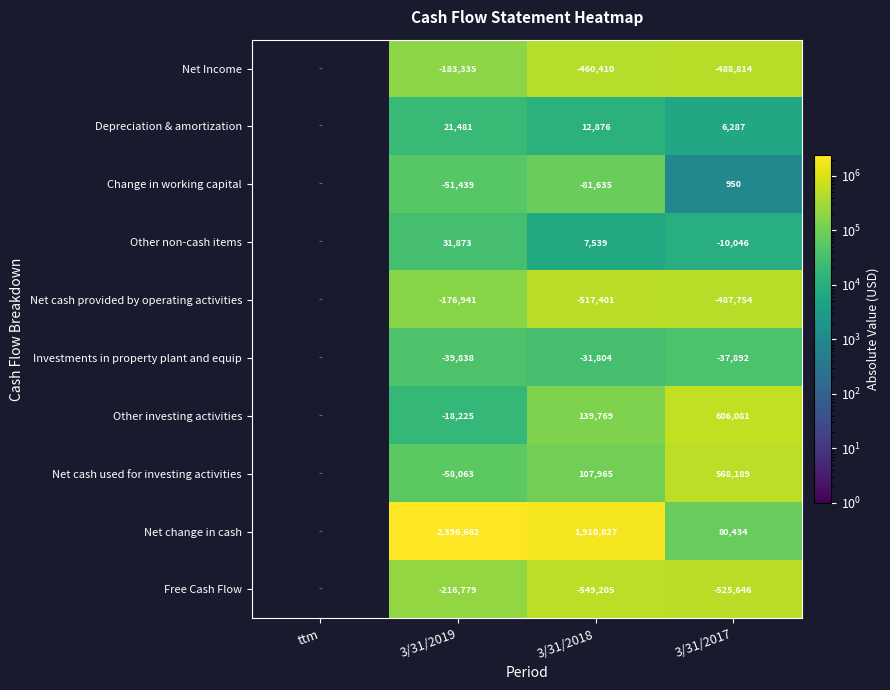

At 3/31/2019, list the series in order from smallest to largest.

Free Cash Flow, Net Income, Net cash provided by operating activities, Net cash used for investing activities, Change in working capital, Investments in property plant and equip, Other investing activities, Depreciation & amortization, Other non-cash items, Net change in cash